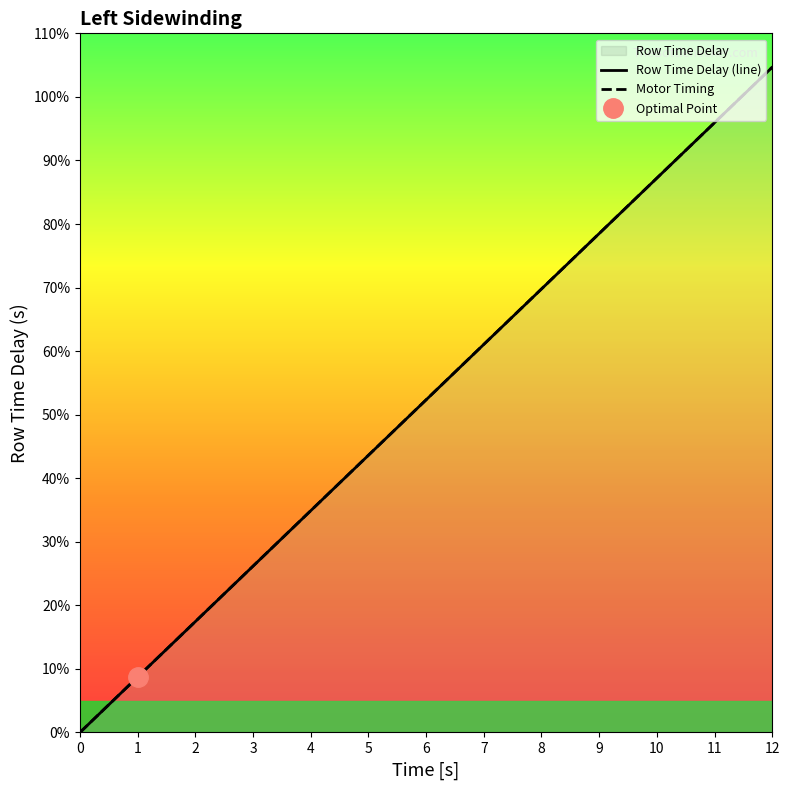

What is the value of the Row Time Delay (line) point at the 6th from the left?

0.4